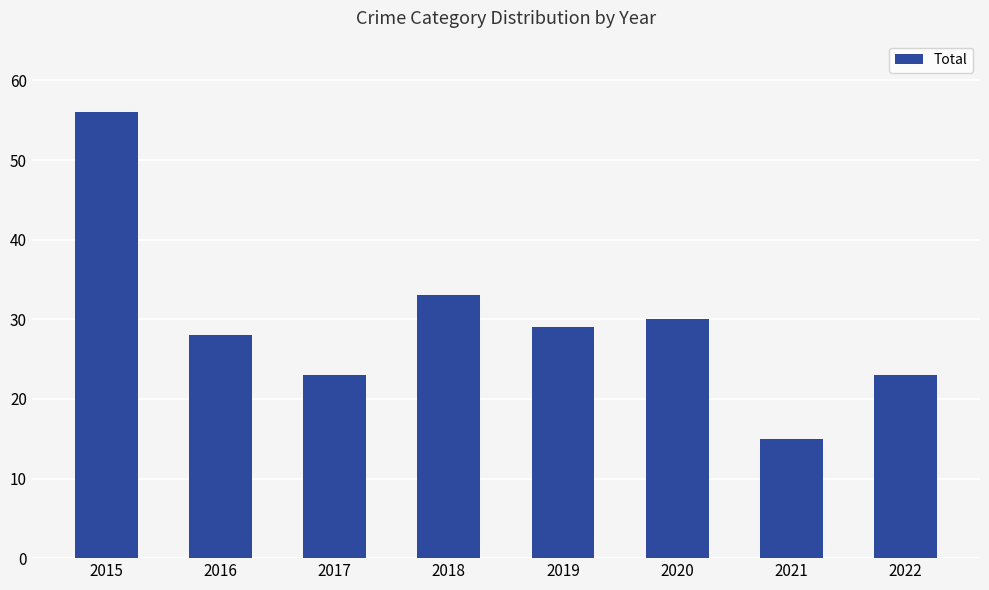

Which category has the highest value across all series?

2015